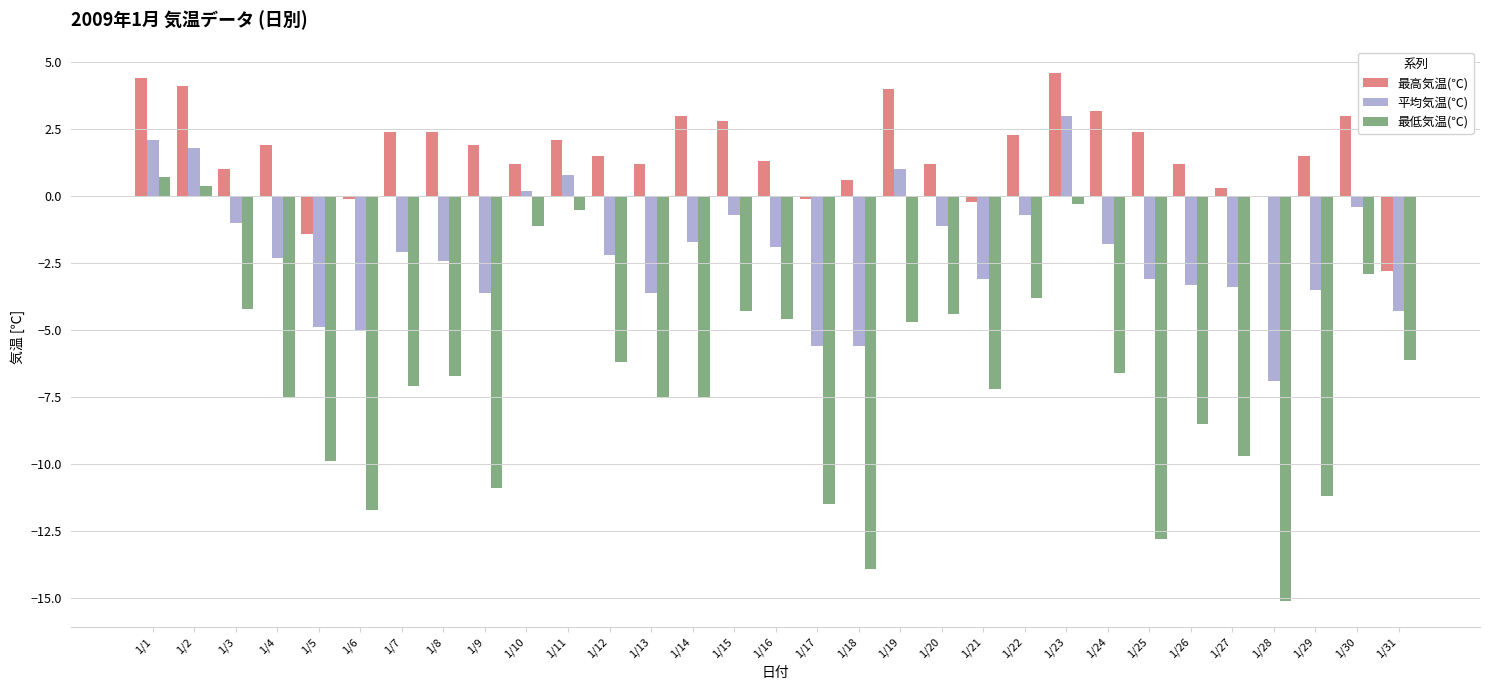

Does the chart contain stacked bars?

No